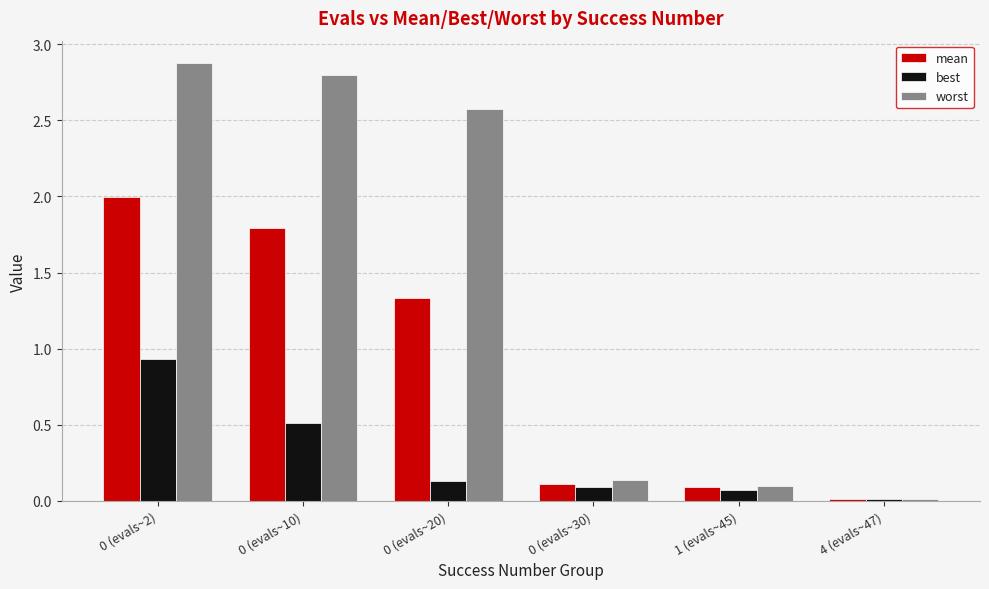

Rank the series by their maximum value, from highest to lowest.

worst, mean, best